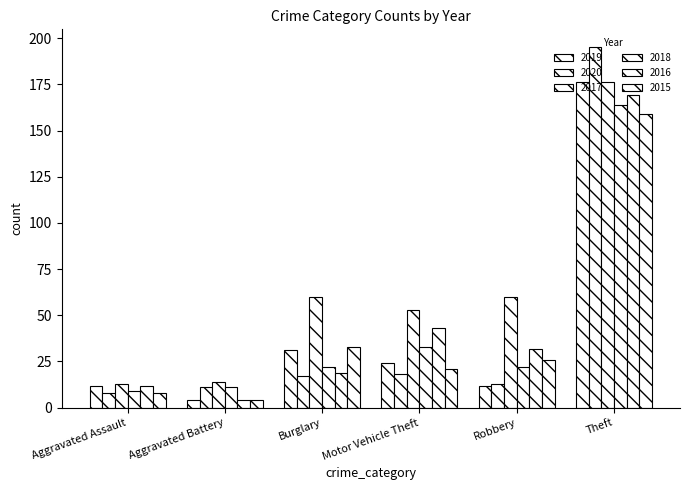

How many values in the 2020 series are below 17?

3